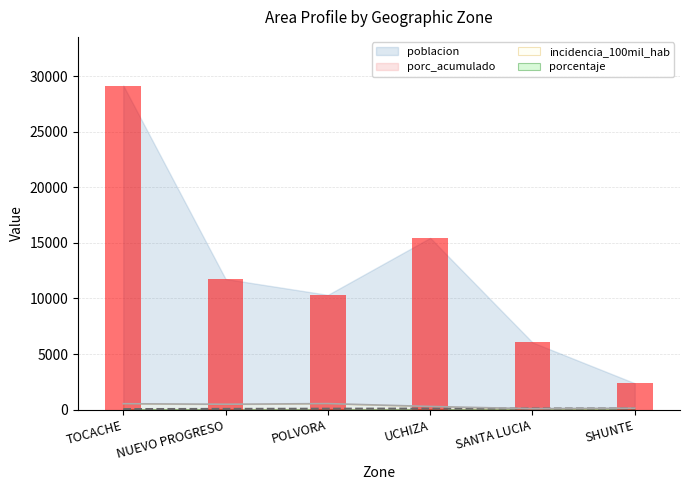

What is the label of the 1st bar from the right?

SHUNTE